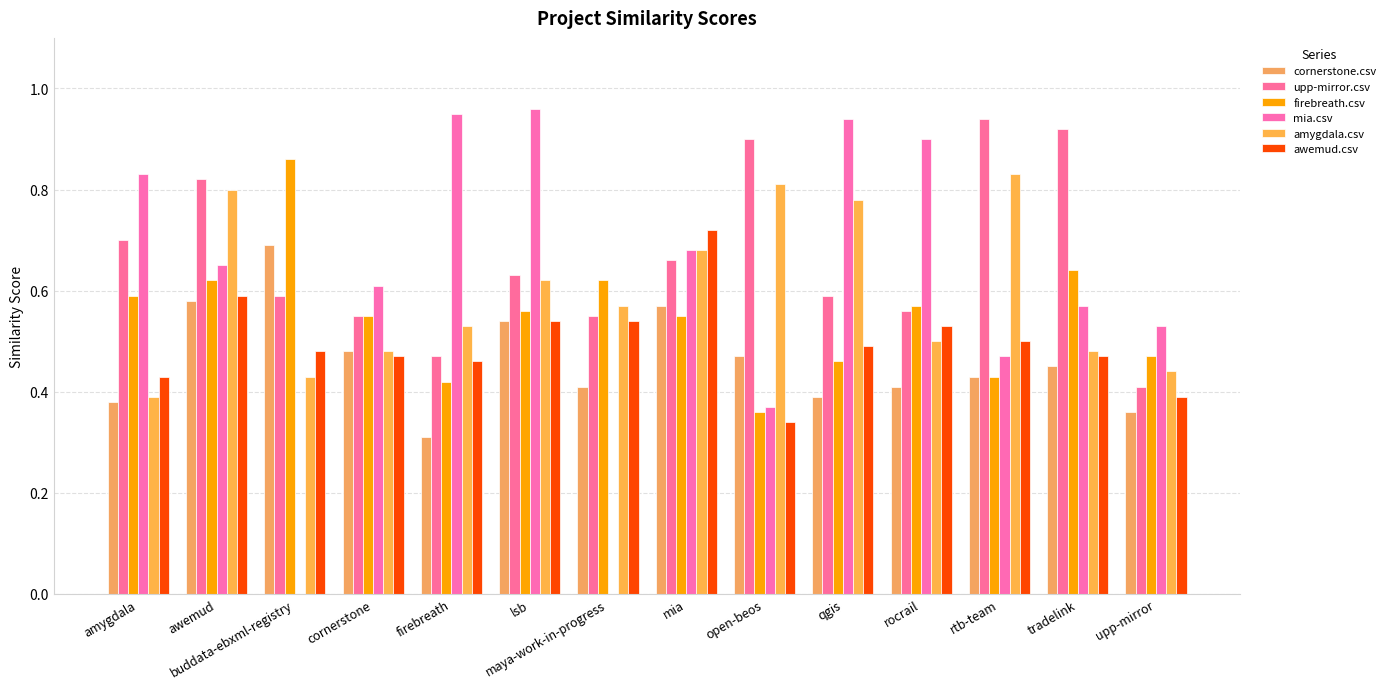

What is the sum of the awemud.csv values at awemud and open-beos?

0.9